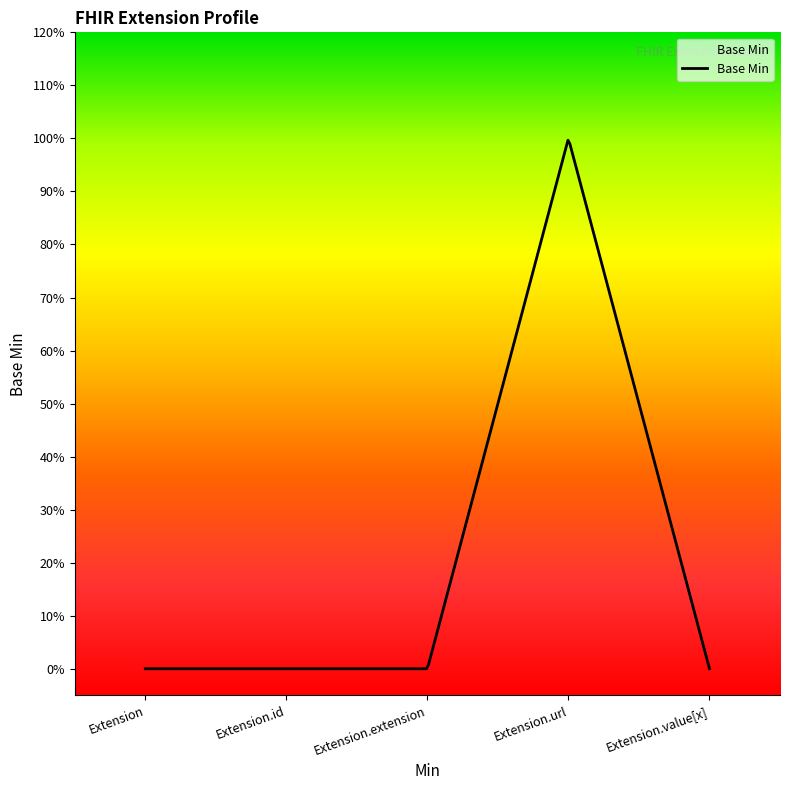

At which category does the chart reach its minimum across all series?

Extension